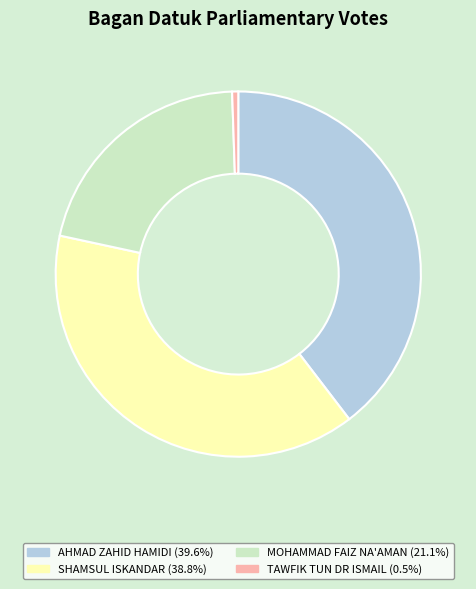

Does any single category account for the majority?

No